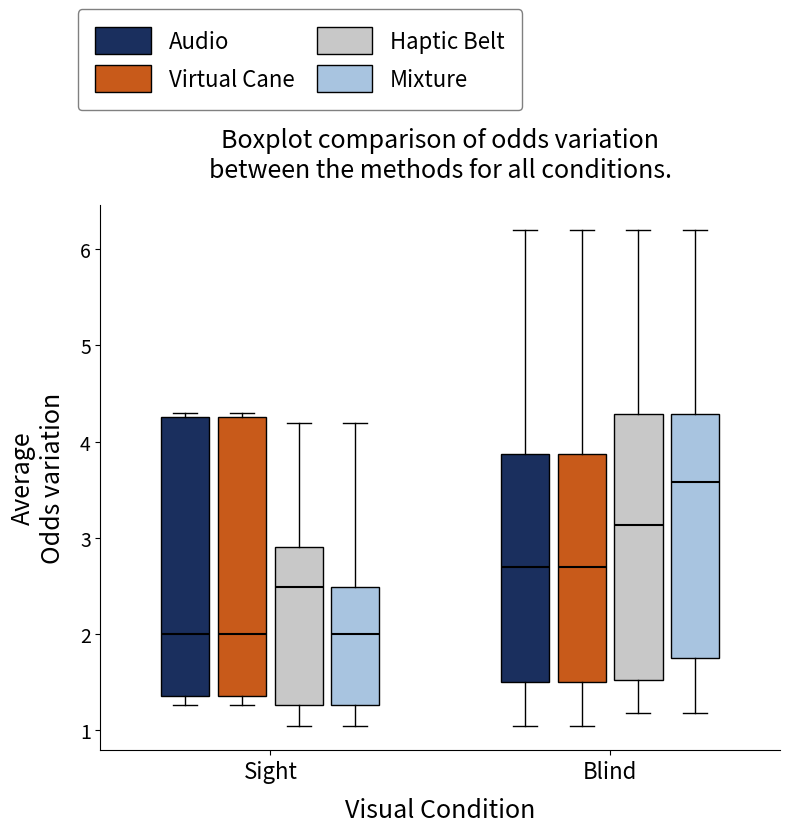

Reading left to right, transcribe this box plot: for each box, give where its median line is, the range the box spans, and where its two whiskers end, as read against the y-axis. The values are not printed on the chart, so give them approximately, as read against the axis.

Sight (Audio): median 2.0, box 1.4 to 4.3, whiskers 1.3 to 4.3 (just above the box's upper edge)
Sight (Virtual Cane): median 2.0, box 1.4 to 4.3, whiskers 1.3 to 4.3 (just above the box's upper edge)
Sight (Haptic Belt): median 2.5, box 1.3 to 2.9, whiskers 1.1 to 4.2
Sight (Mixture): median 2.0, box 1.3 to 2.5, whiskers 1.1 to 4.2
Blind (Audio): median 2.7, box 1.5 to 3.9, whiskers 1.1 to 6.2
Blind (Virtual Cane): median 2.7, box 1.5 to 3.9, whiskers 1.1 to 6.2
Blind (Haptic Belt): median 3.1, box 1.5 to 4.3, whiskers 1.2 to 6.2
Blind (Mixture): median 3.6, box 1.7 to 4.3, whiskers 1.2 to 6.2